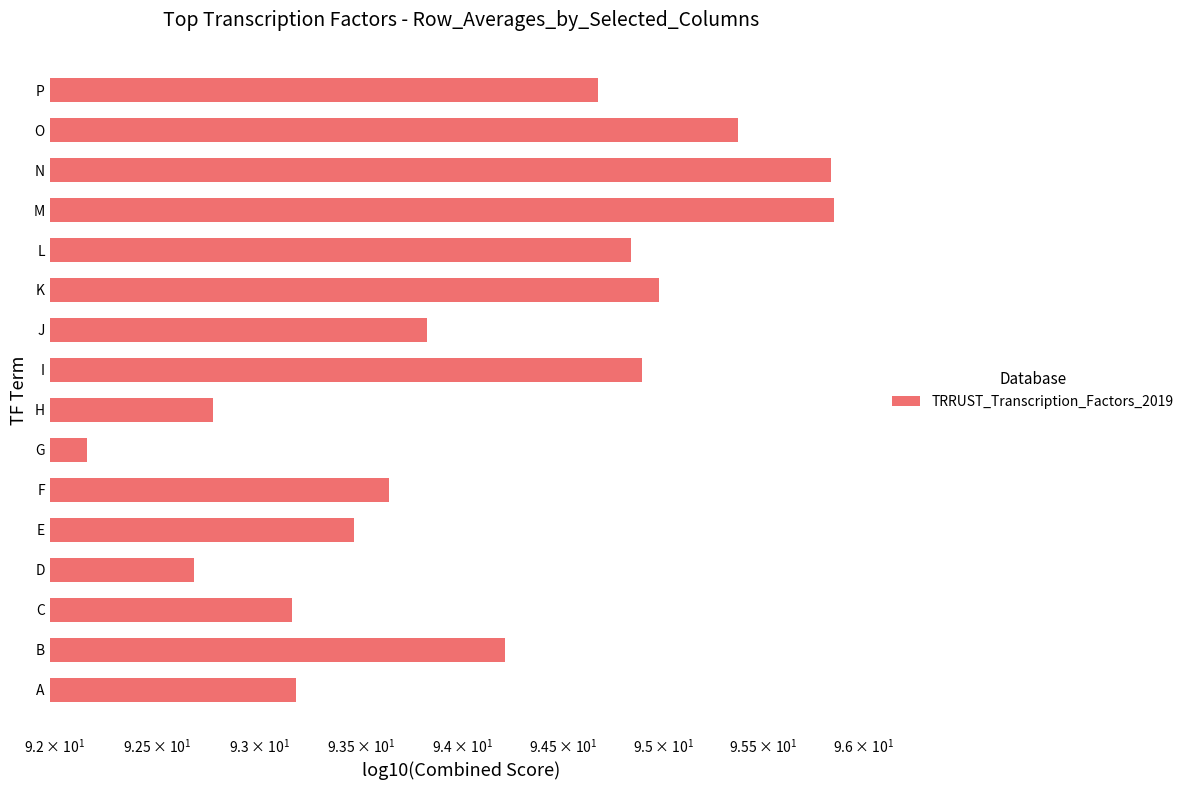

Is it true that the value at L is 150.3?

False